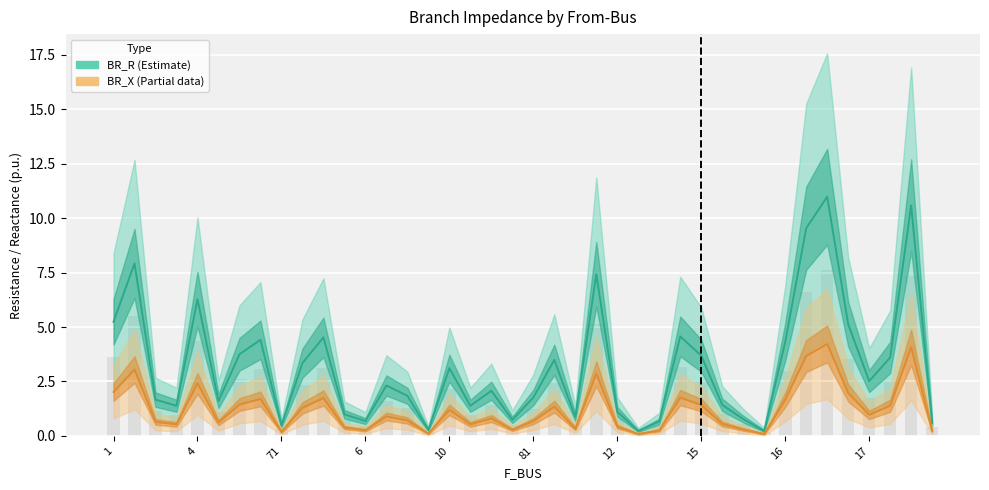

What is the smallest value displayed?

0.1